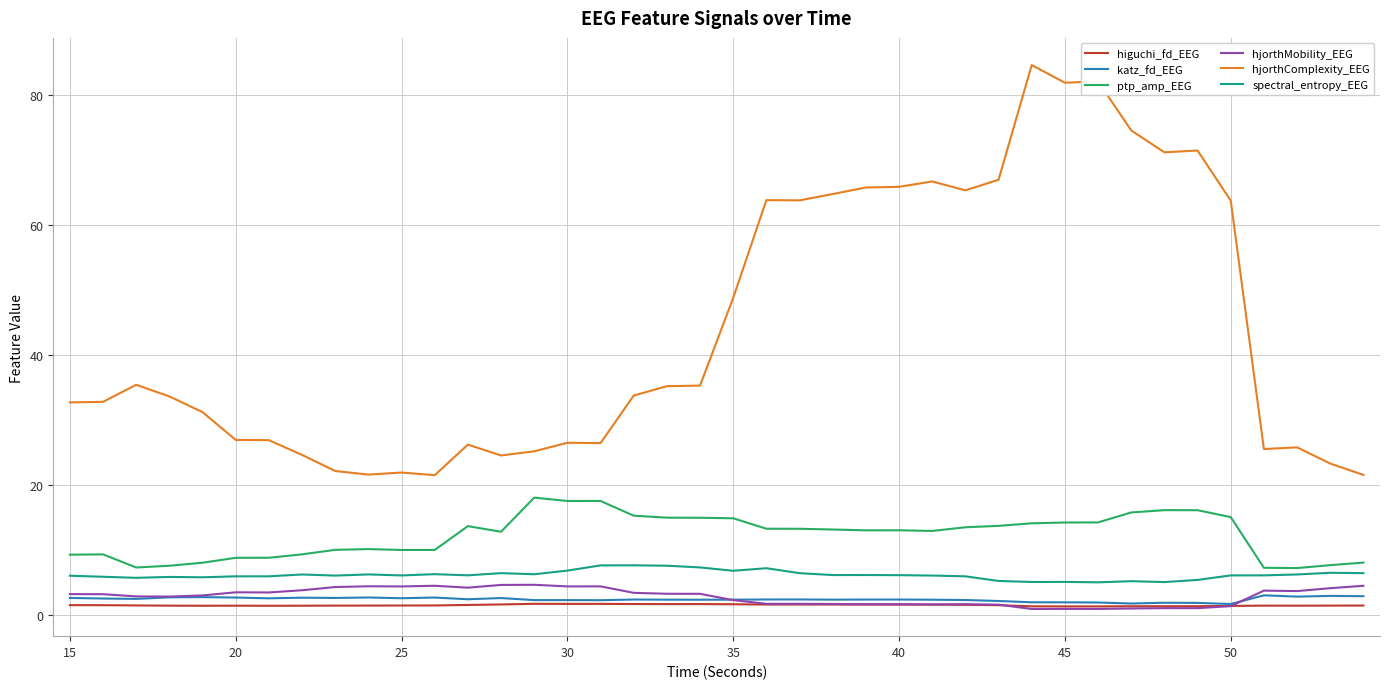

What is the average value of the hjorthComplexity_EEG series?

44.1